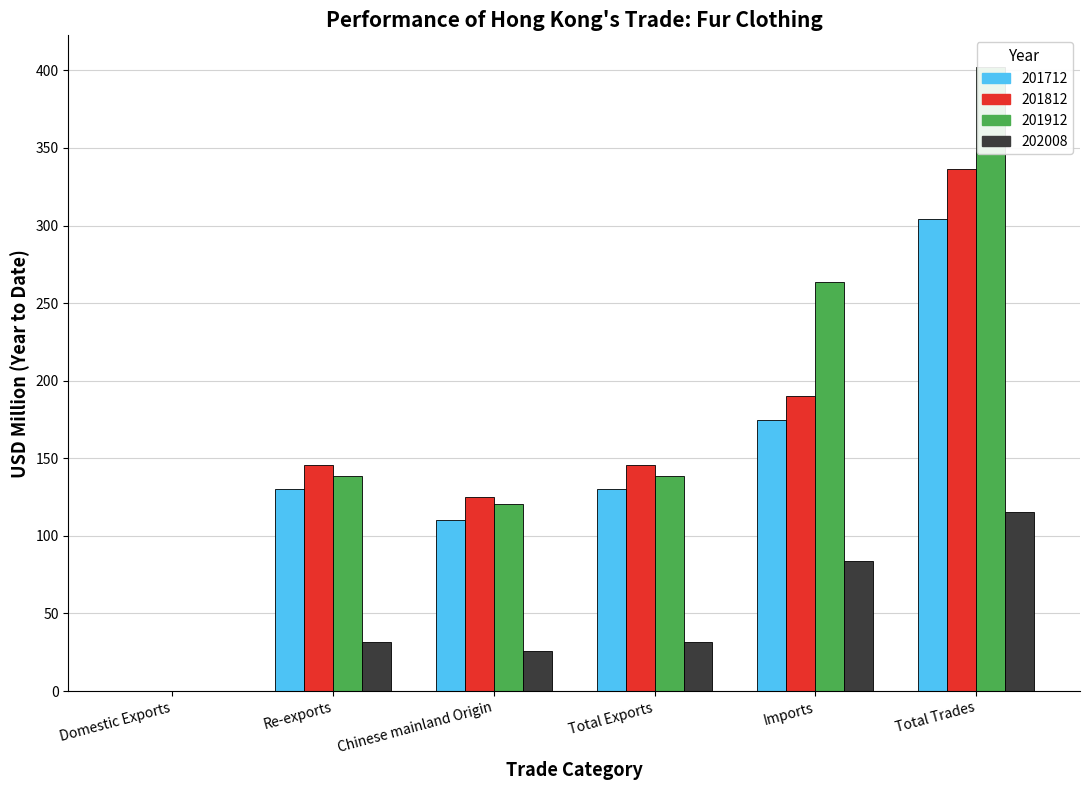

True or false: 201812 has a value of 60.5 at Chinese mainland Origin.

False